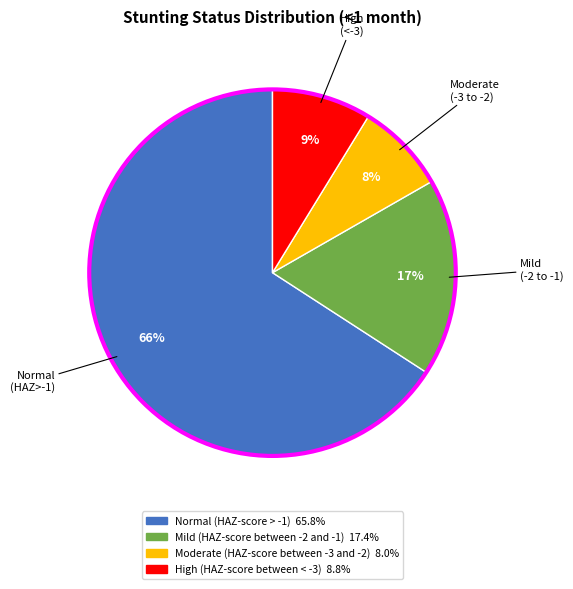

The Moderate (HAZ-score between -3 and -2) slice represents 14% of the pie. True or false?

False